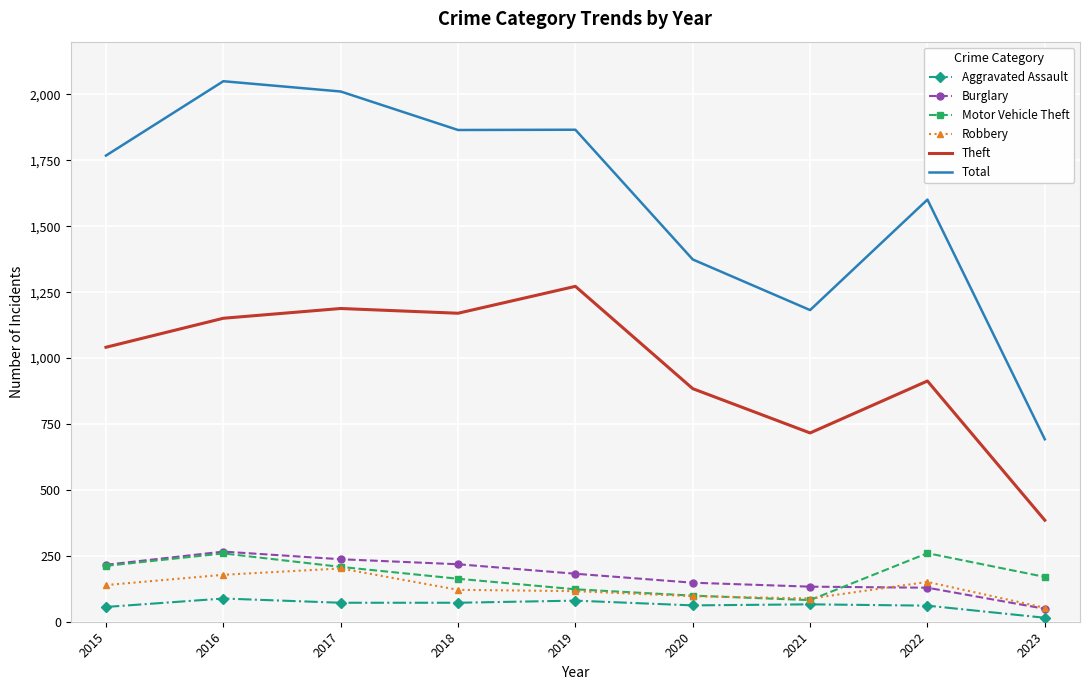

True or false: Theft and Aggravated Assault cross at least once.

False